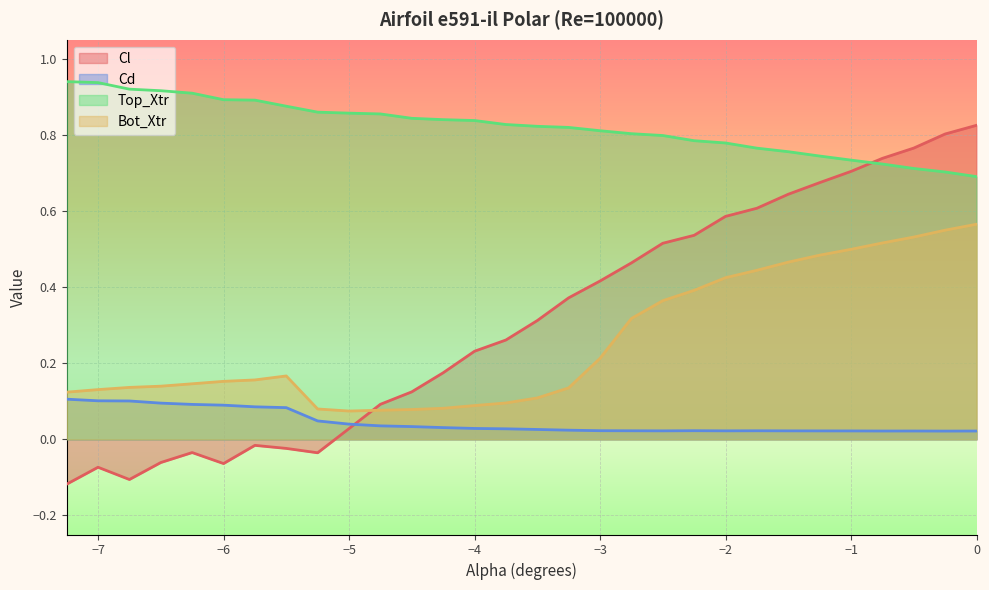

What is the difference between the Bot_Xtr values at -1.5 and -4.0?

0.4